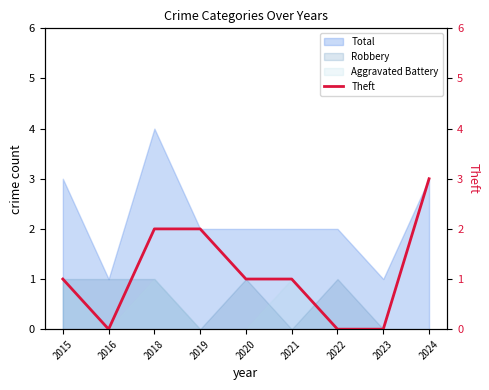

The Robbery series shows 0 at 2021. True or false?

True